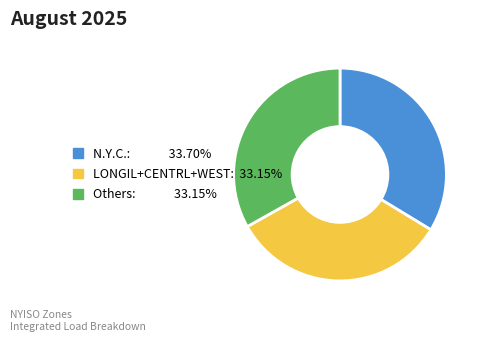

Count the number of slices in the pie.

3